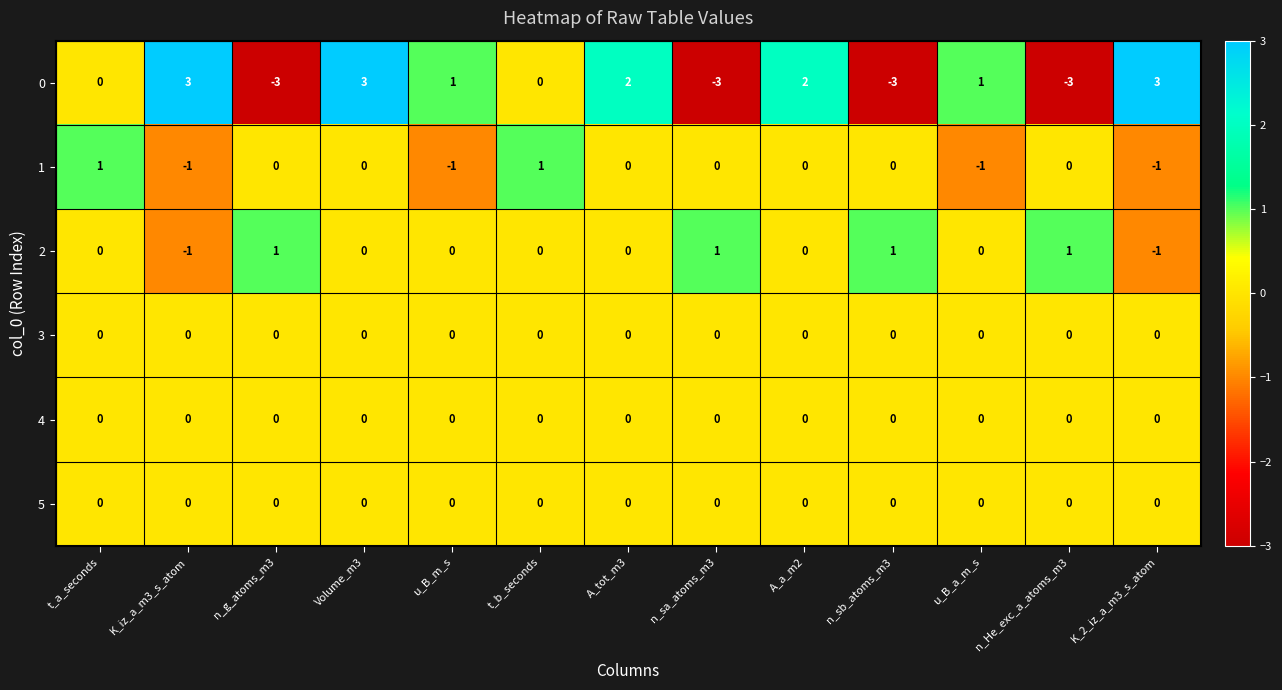

At which category is the sum across all series the highest?

Volume_m3